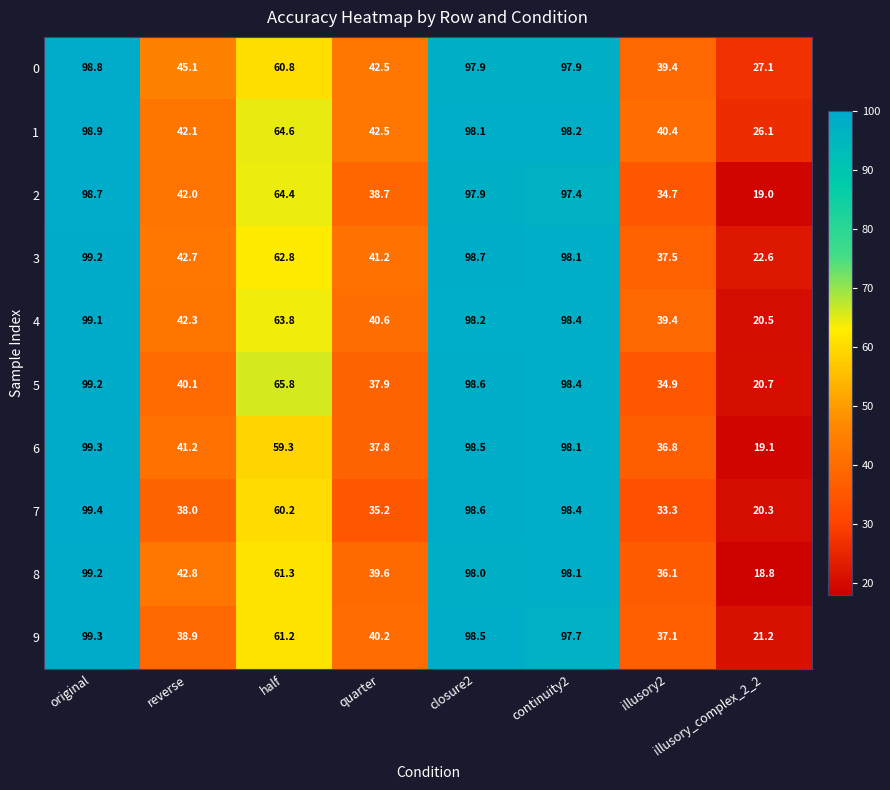

The value of 2 at continuity2 is 97.4. True or false?

True